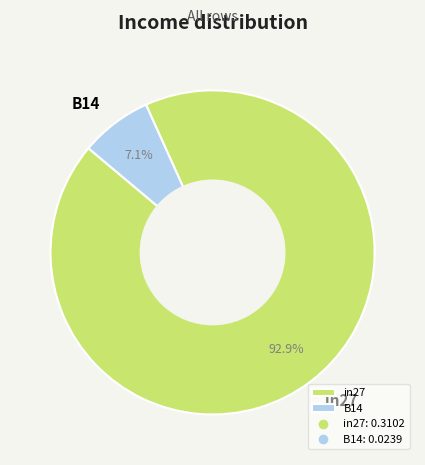

How many segments does this pie chart have?

2